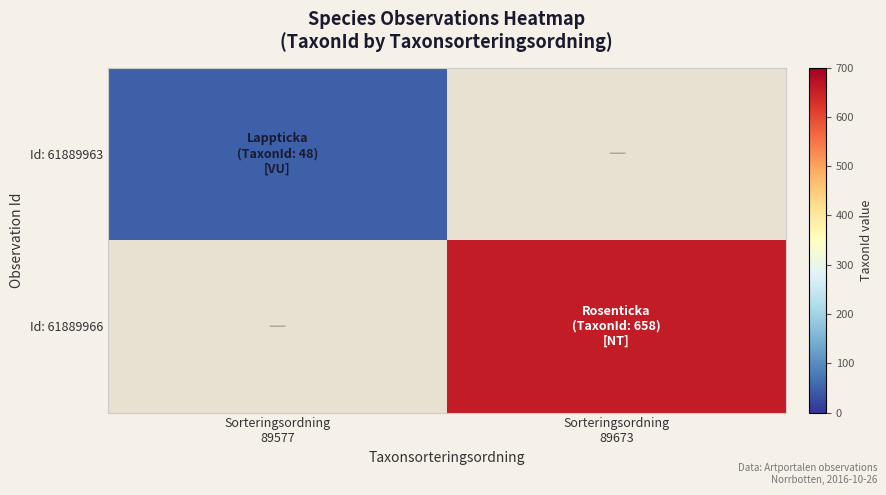

What is the spread (max minus min) of values at Sorteringsordning
89577?

48